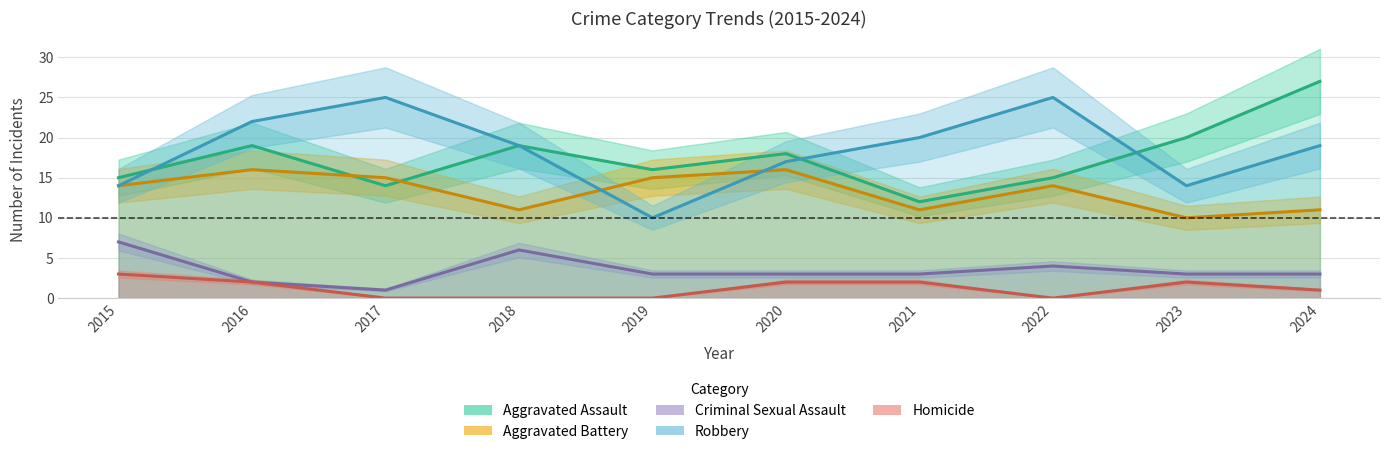

True or false: Homicide has a value of 0 at 2017.

True